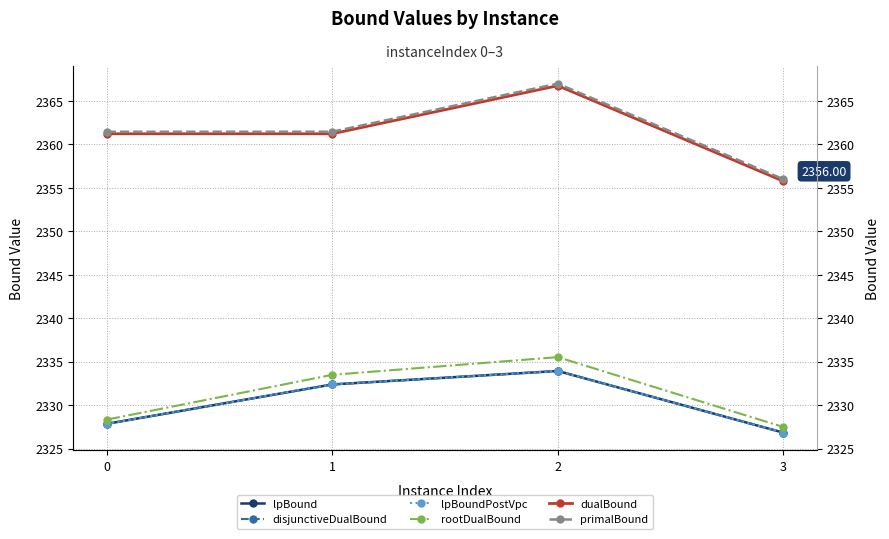

True or false: lpBoundPostVpc and rootDualBound cross at least once.

False